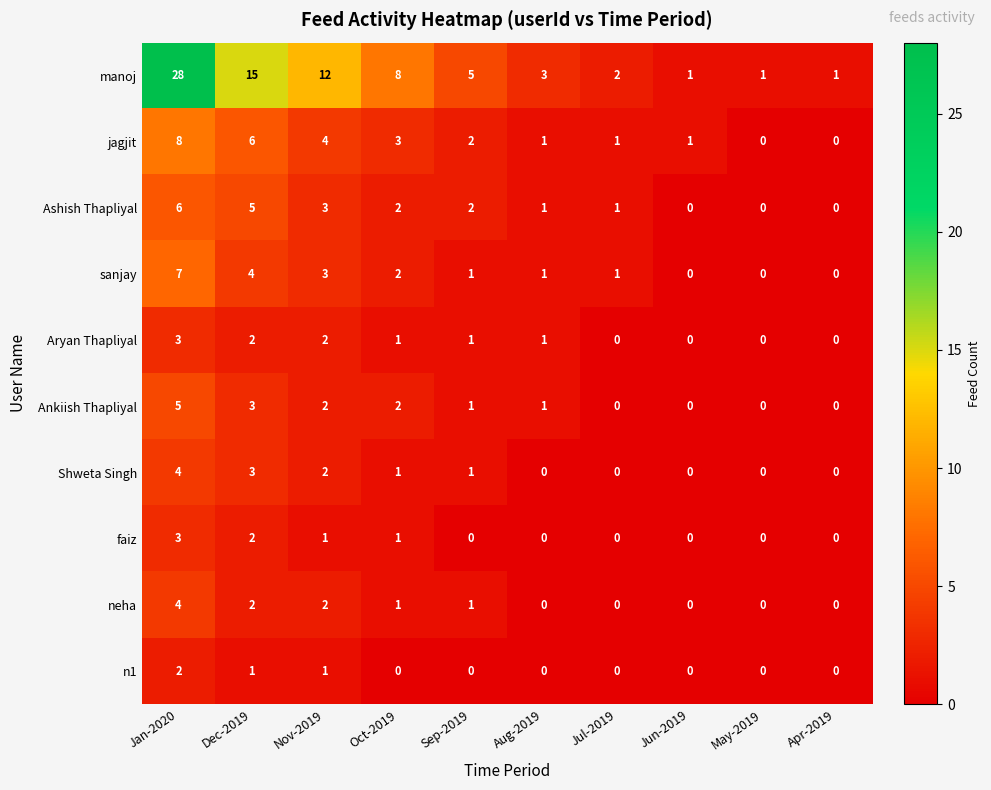

What is the highest value of the Ankiish Thapliyal series?

5